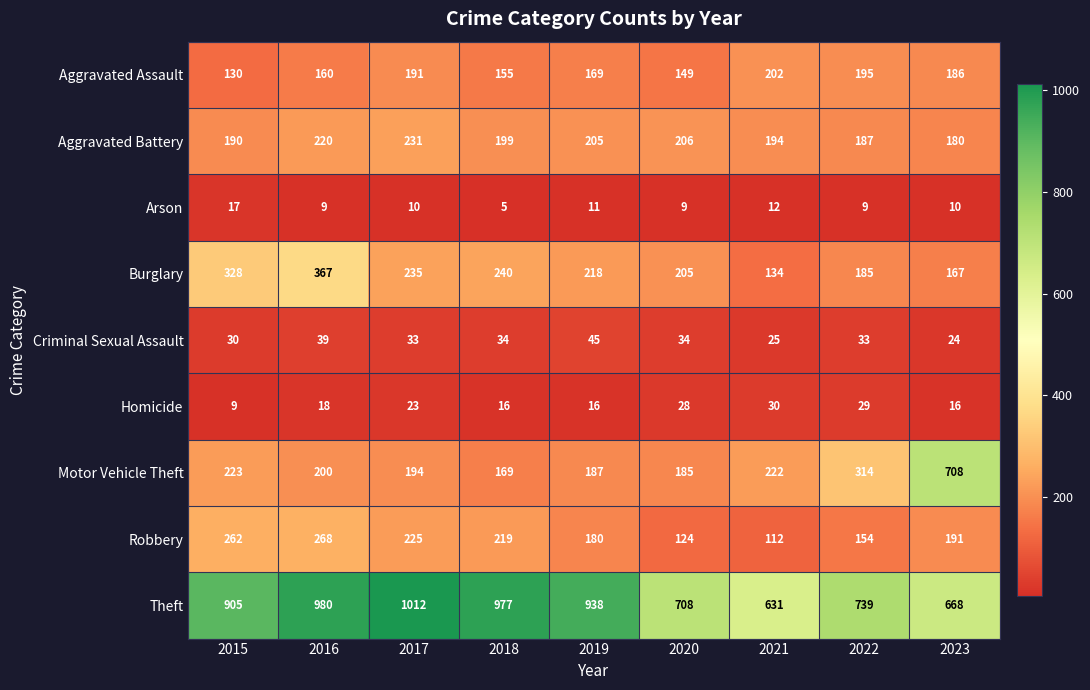

Where is Homicide nearest to the value 19?

2016